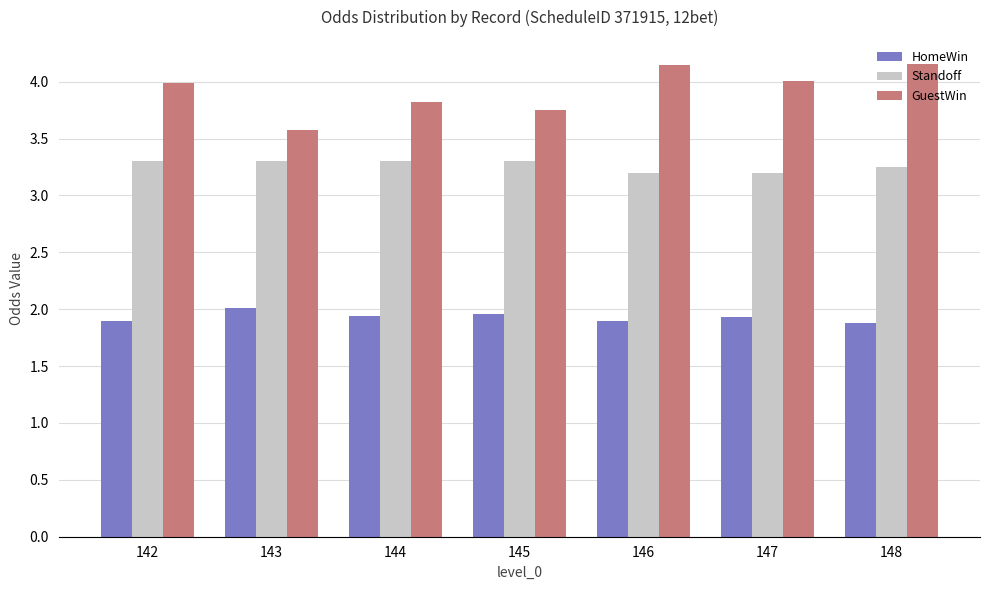

How many bars are there in total?

21